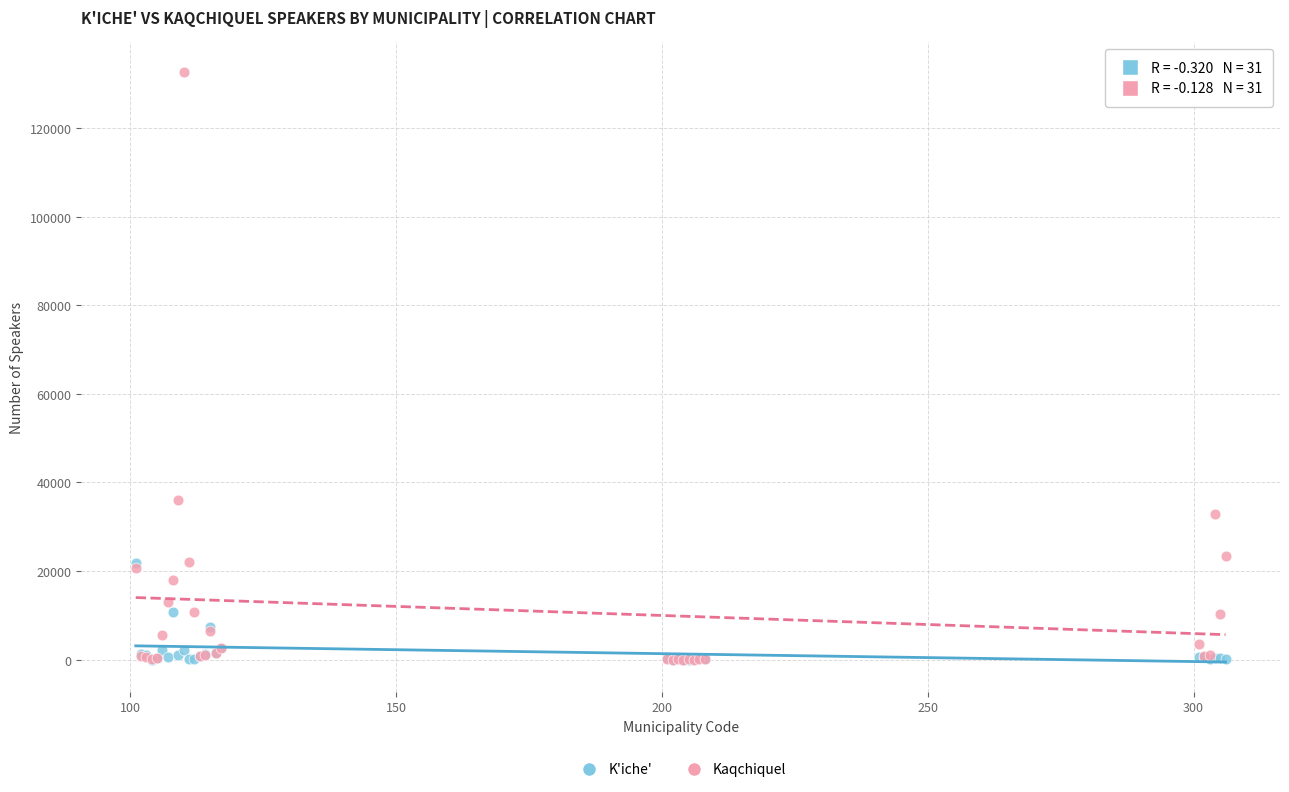

Which series reaches the maximum Y coordinate?

Kaqchiquel